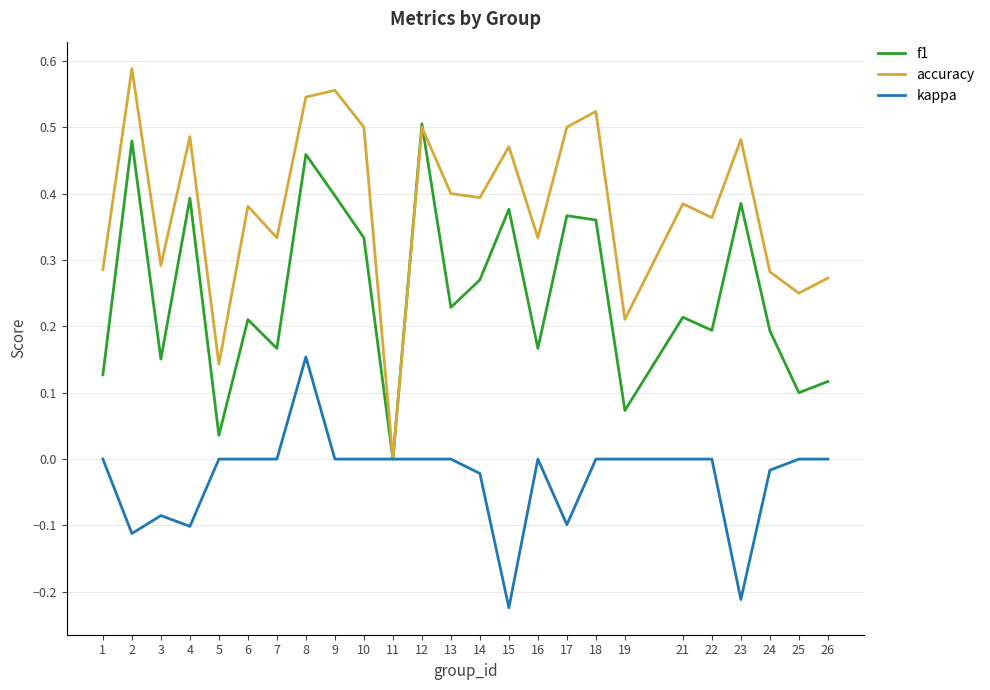

List the series in order of their peak value, lowest first.

kappa, f1, accuracy